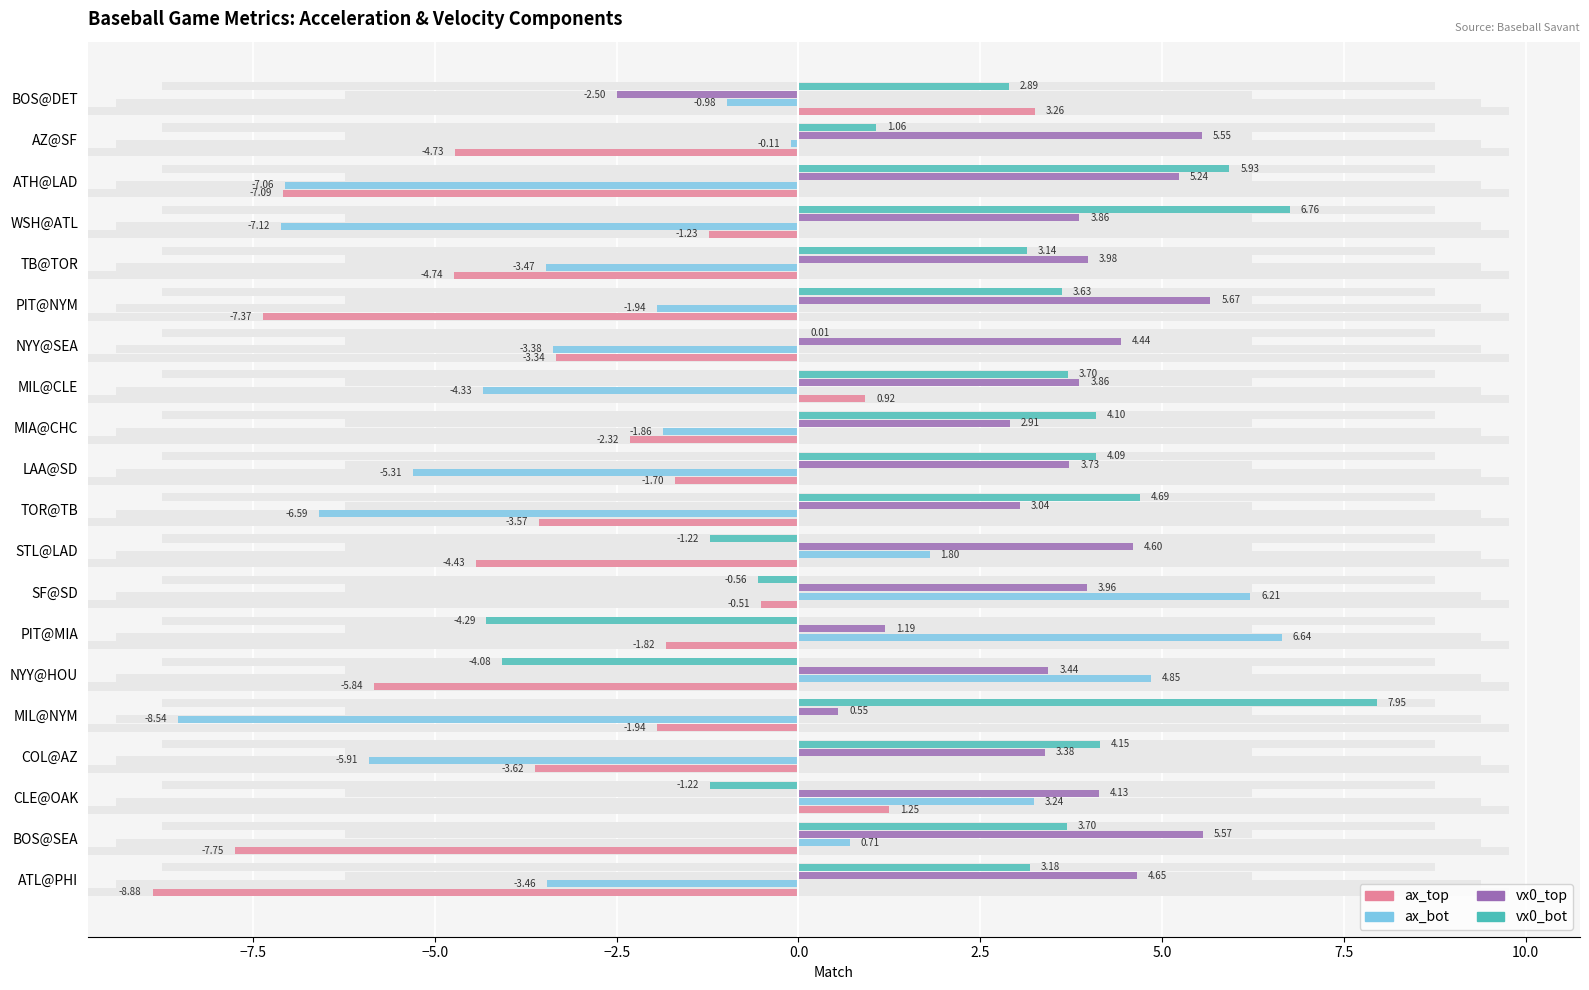

True or false: ax_top has a value of 1.4 at MIL@CLE.

False